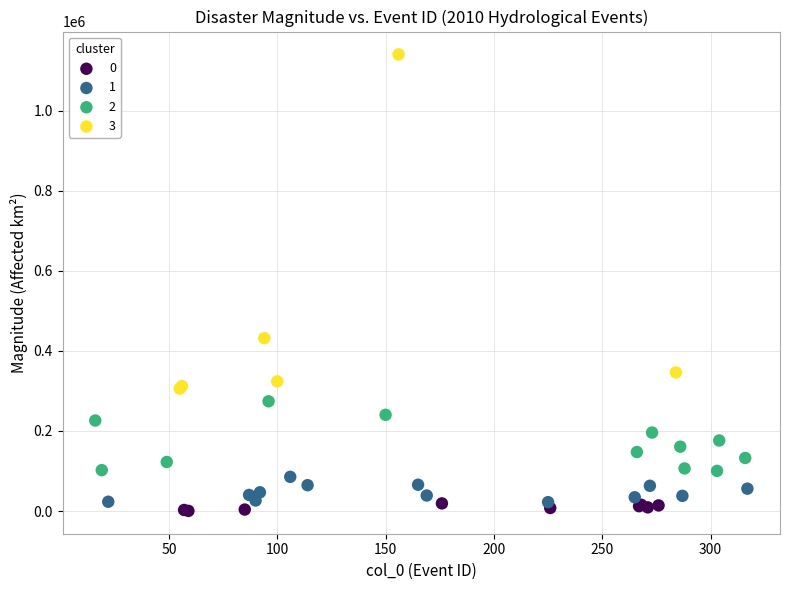

Which series reaches the maximum Y coordinate?

3